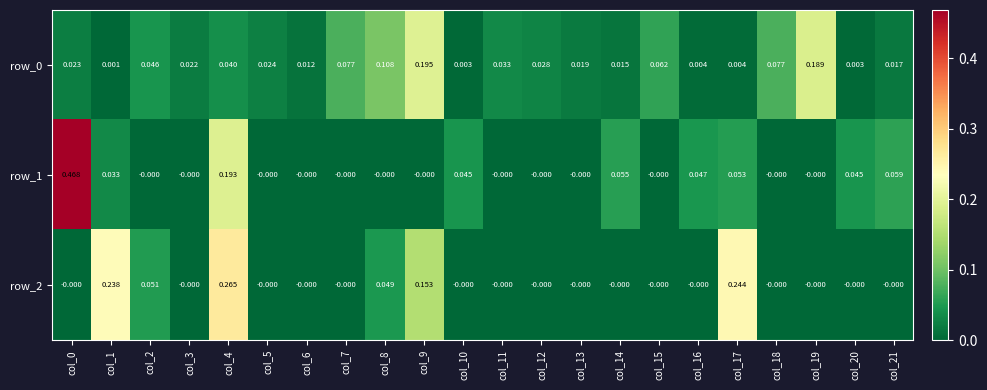

Which series changed the most between col_0 and col_3?

row_1